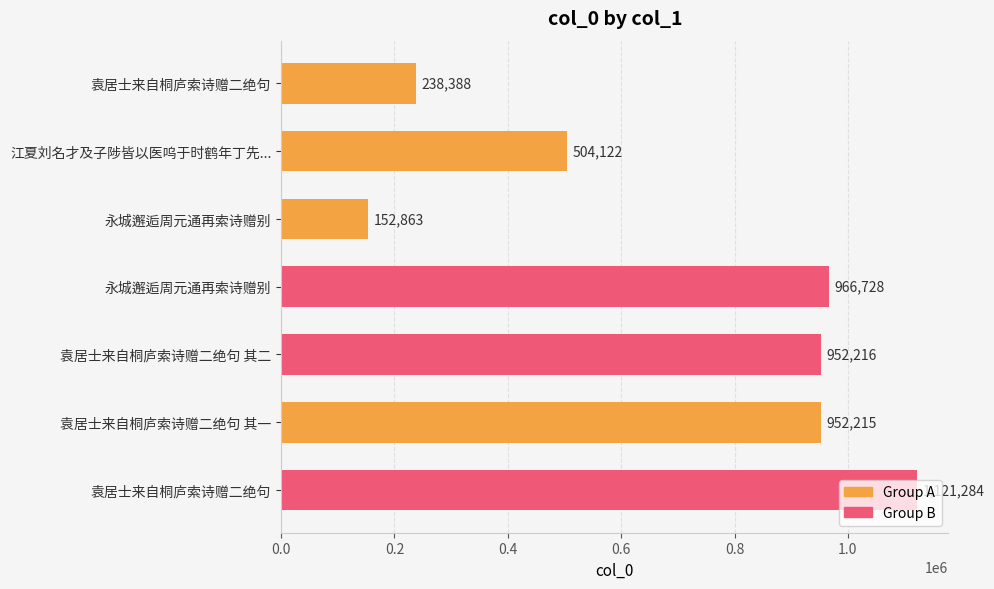

Count the number of categories in the chart.

7